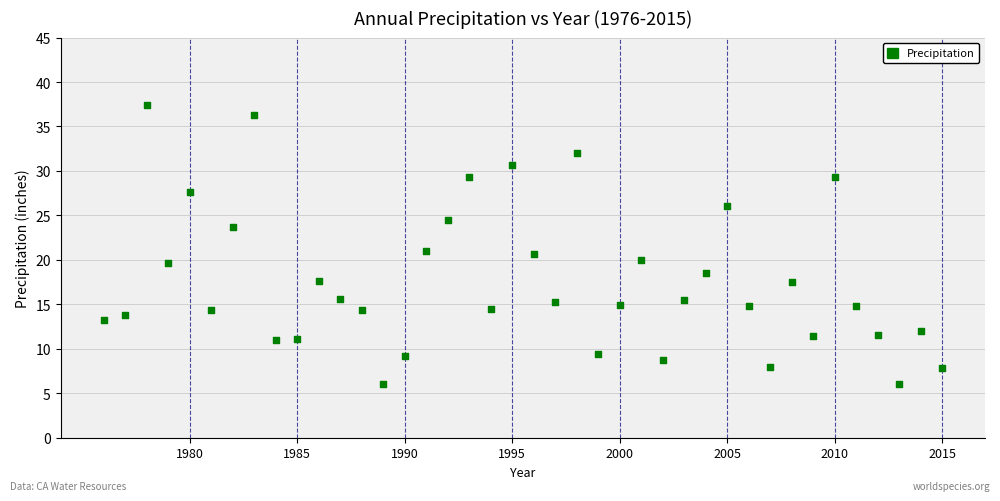

What is the range of X values (max minus min)?

39.0